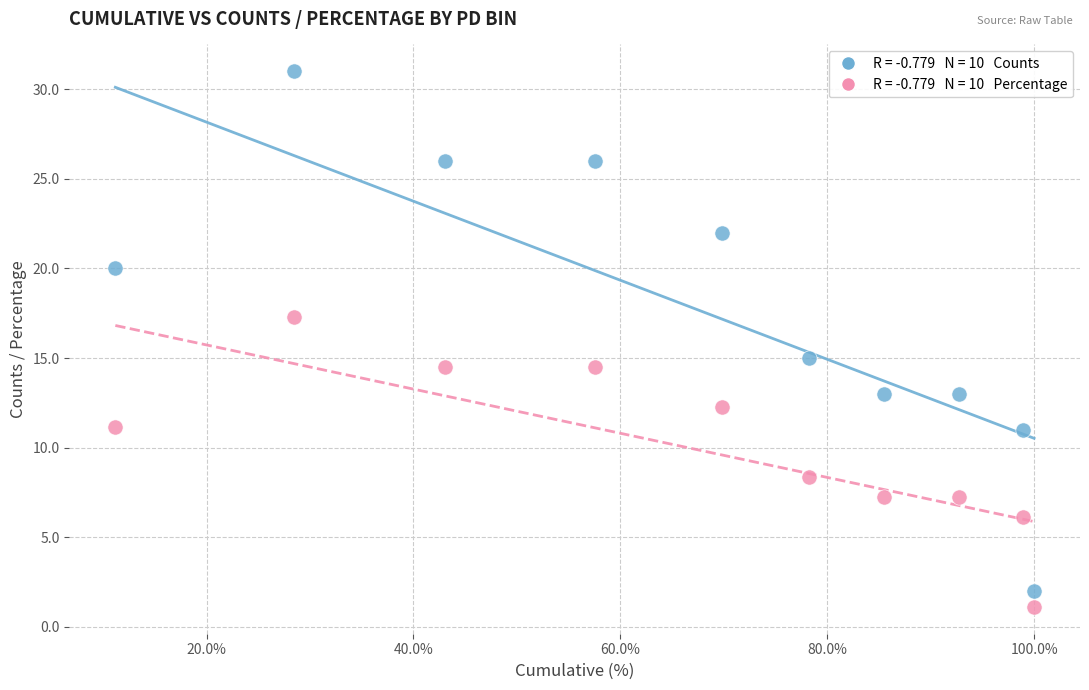

Across all data points, what is the range of Y values (max minus min)?

29.9